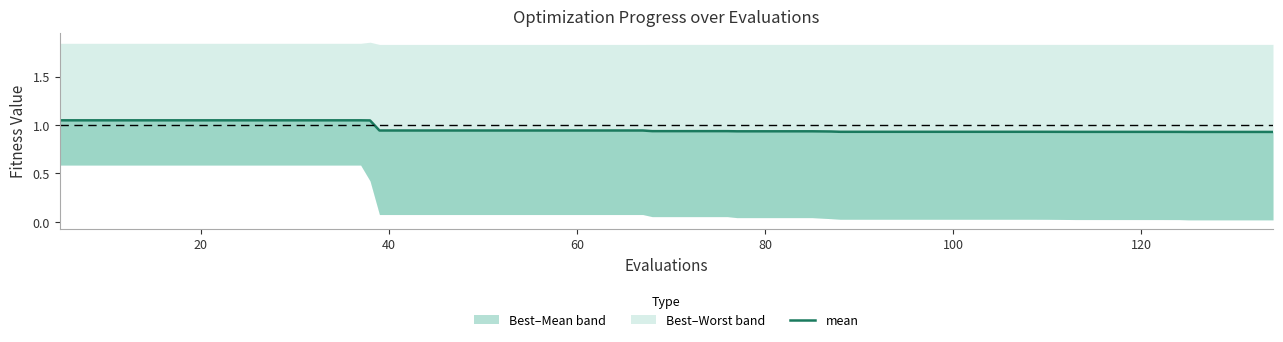

Does the chart have visible grid lines?

No